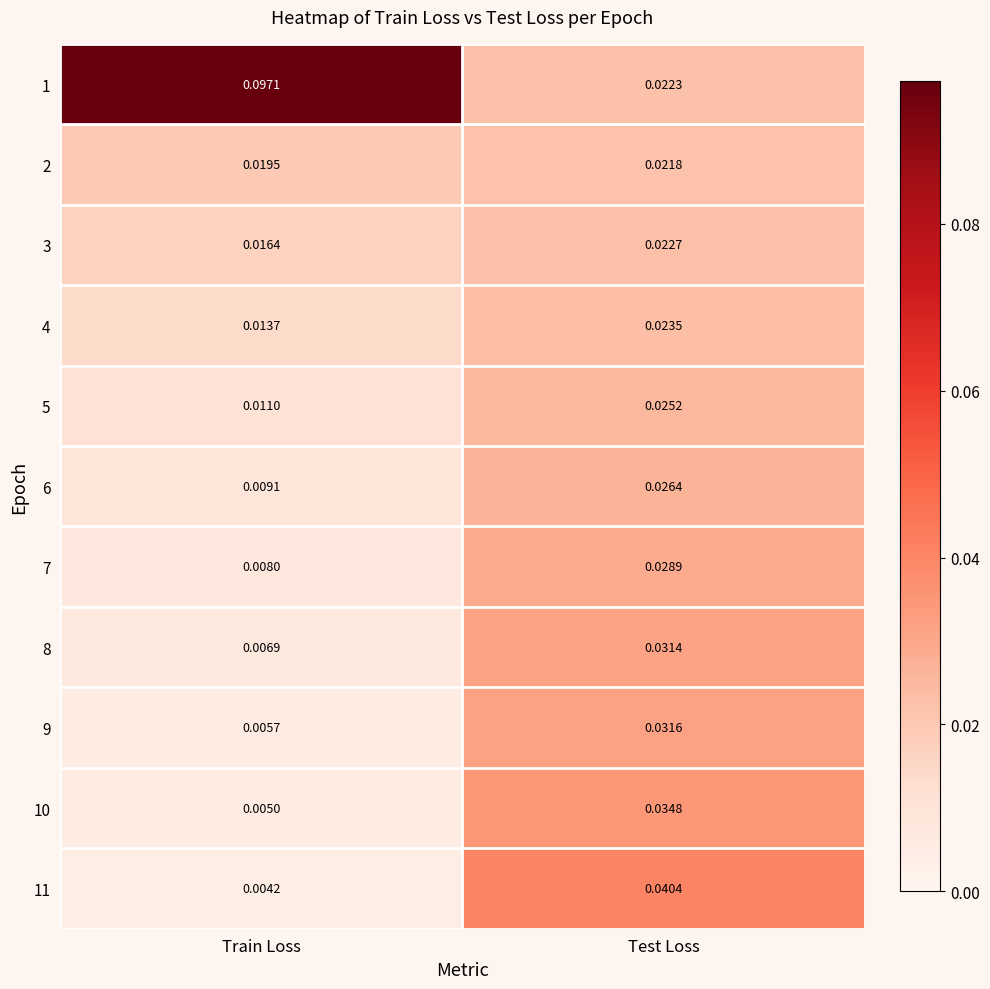

At which label is 5 closest to 0?

Train Loss